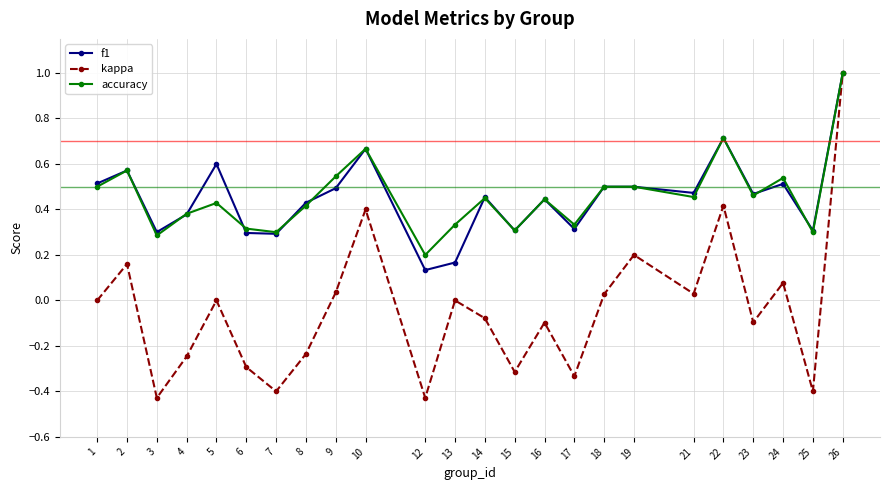

Which series has the largest range (max minus min)?

kappa